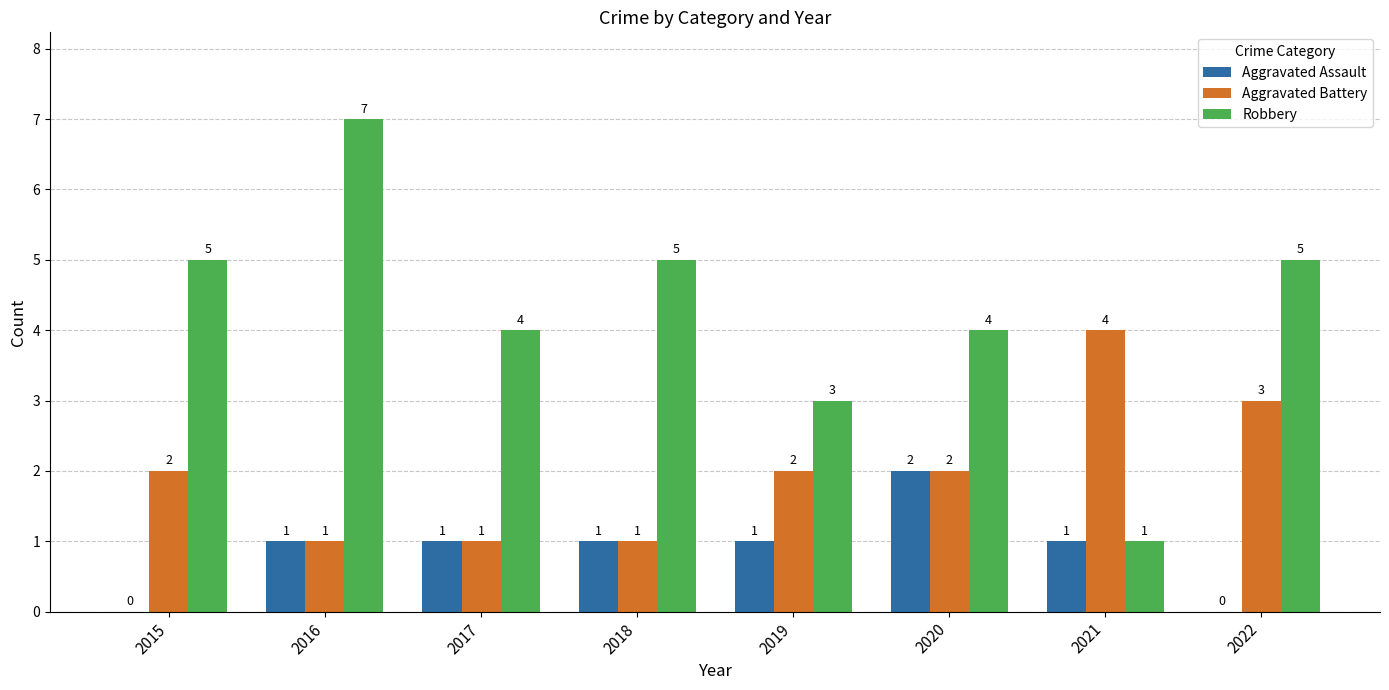

What is the sum of all Aggravated Battery values?

16